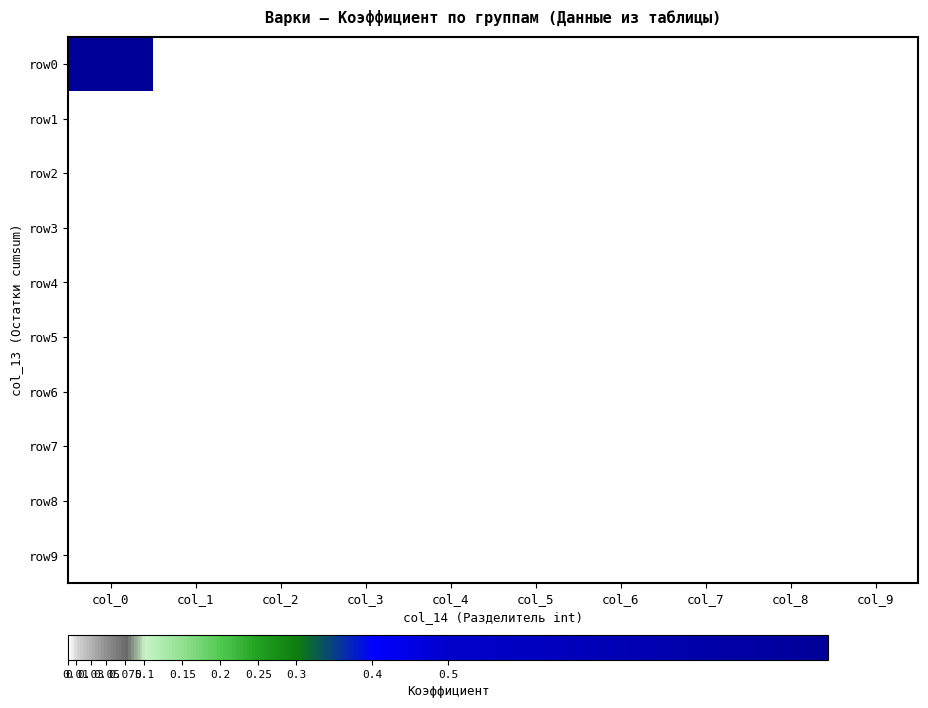

At how many categories does at least one series exceed 0?

1